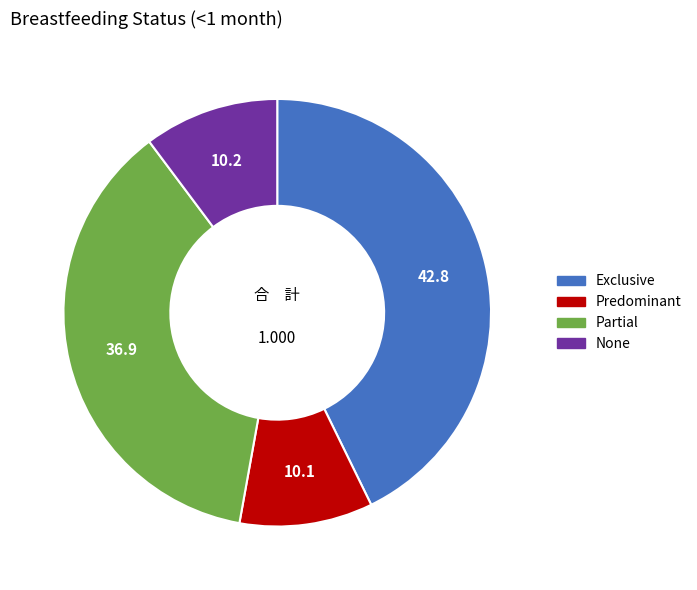

Which slice is the largest?

Exclusive